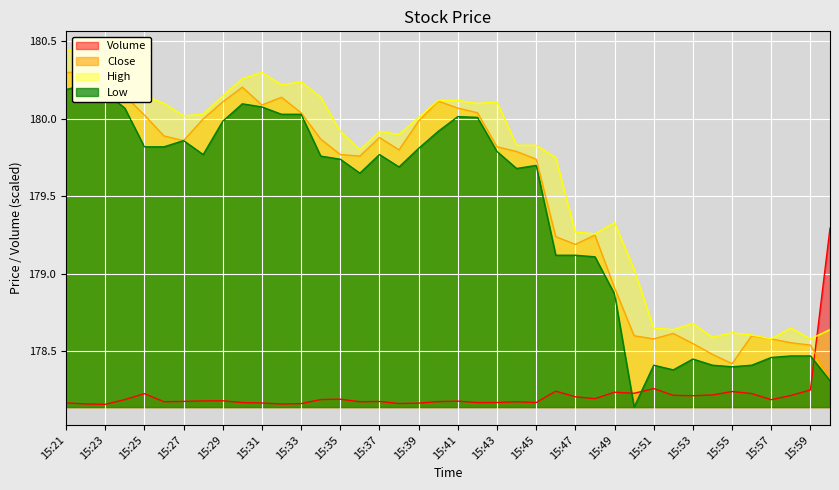

Does the chart display data point markers on the line(s)?

No